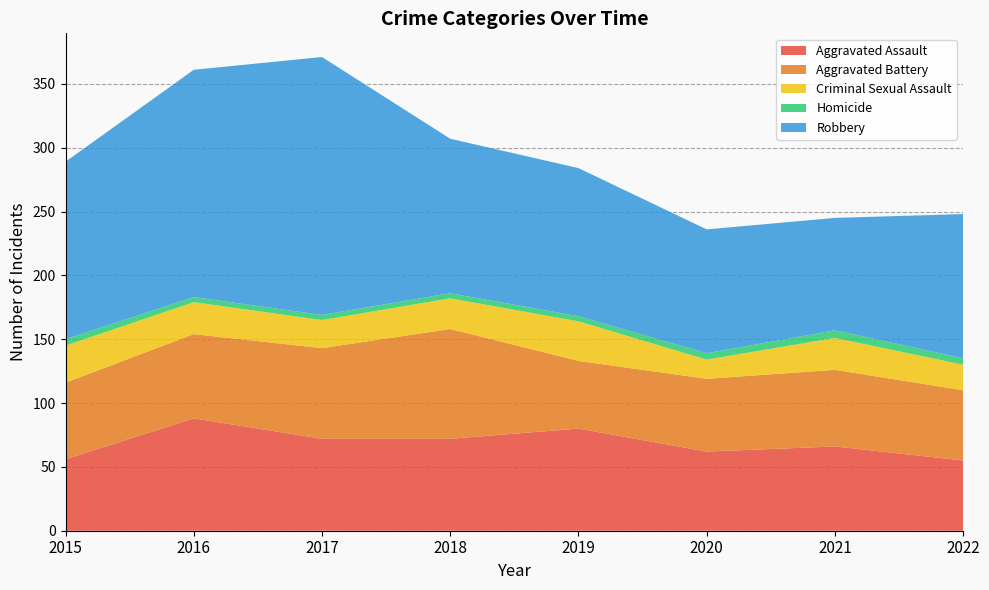

Reading right to left, list all the values displayed in this chart.

Aggravated Assault: 55	66	62	80	72	72	88	56
Aggravated Battery: 55	60	57	53	86	71	66	60
Criminal Sexual Assault: 20	25	15	31	24	22	25	29
Homicide: 5	6	5	4	4	4	4	5
Robbery: 113	88	97	116	121	202	178	139